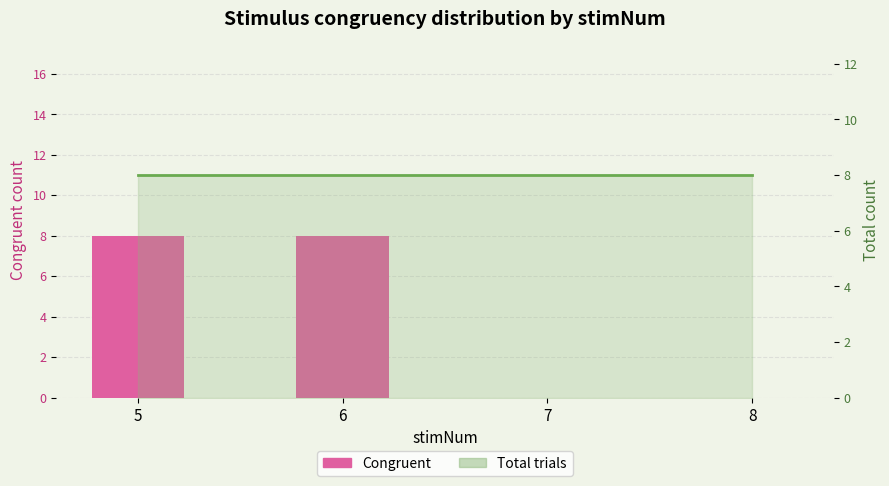

Are the bars horizontal?

No